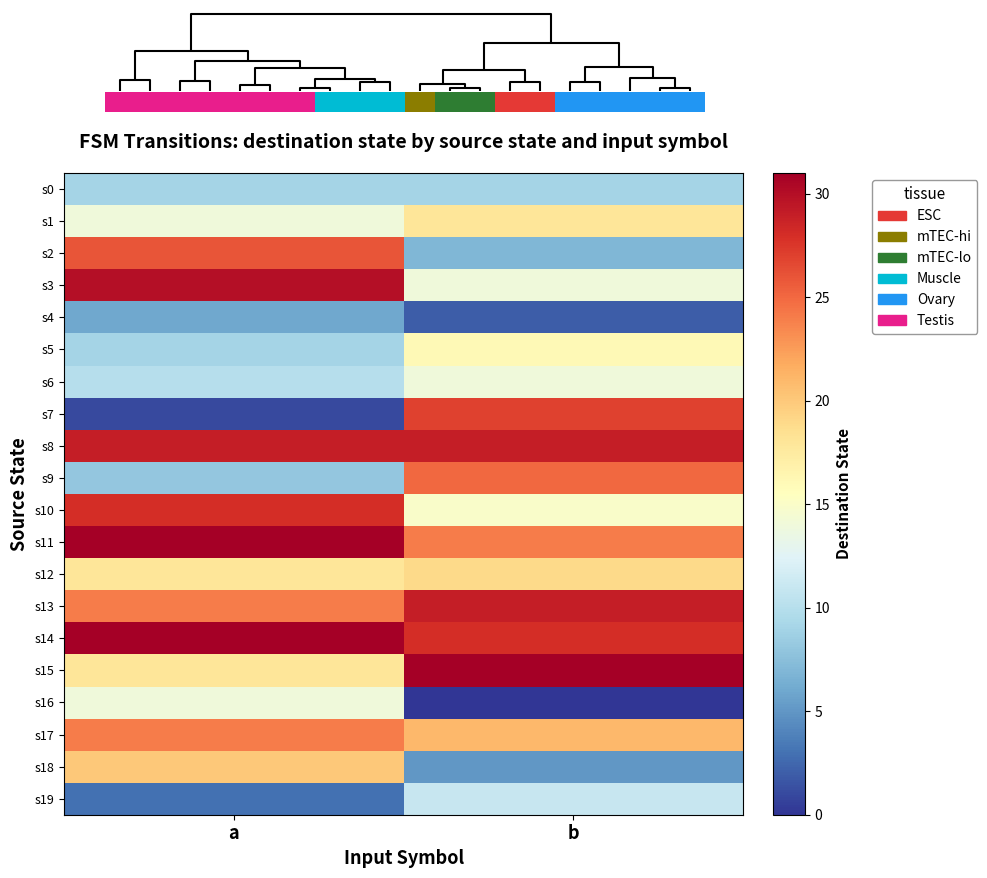

Which category has the highest value in the s17 series?

a